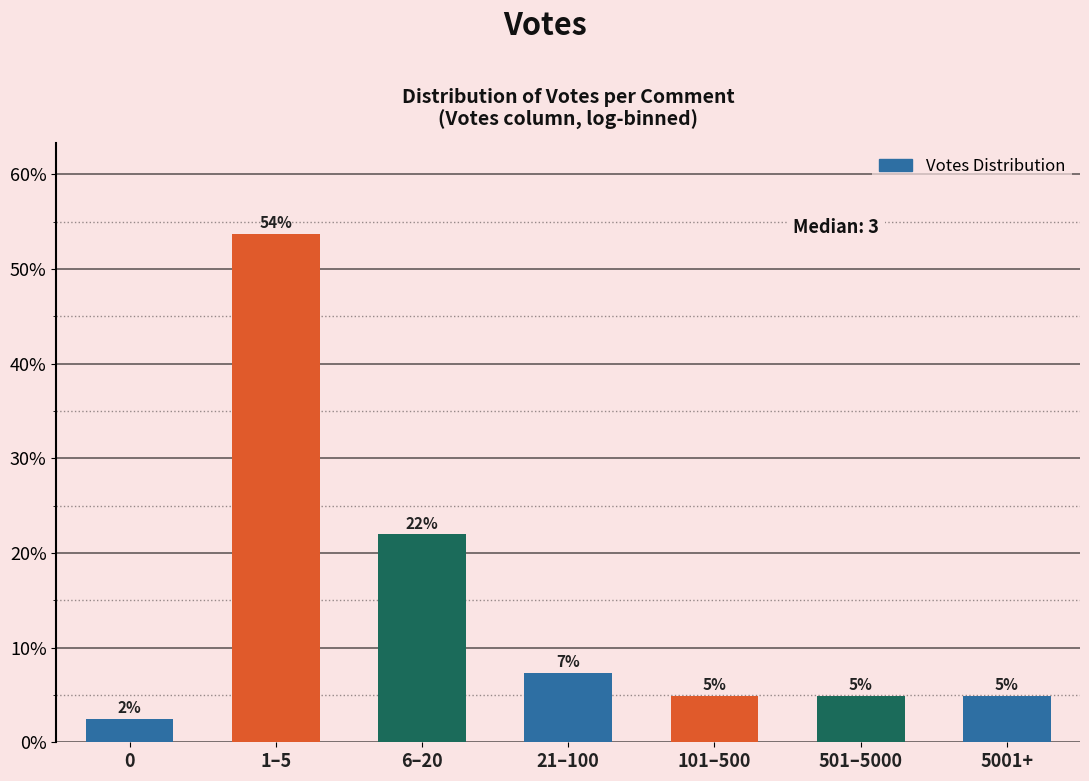

How many bars are there in total?

7